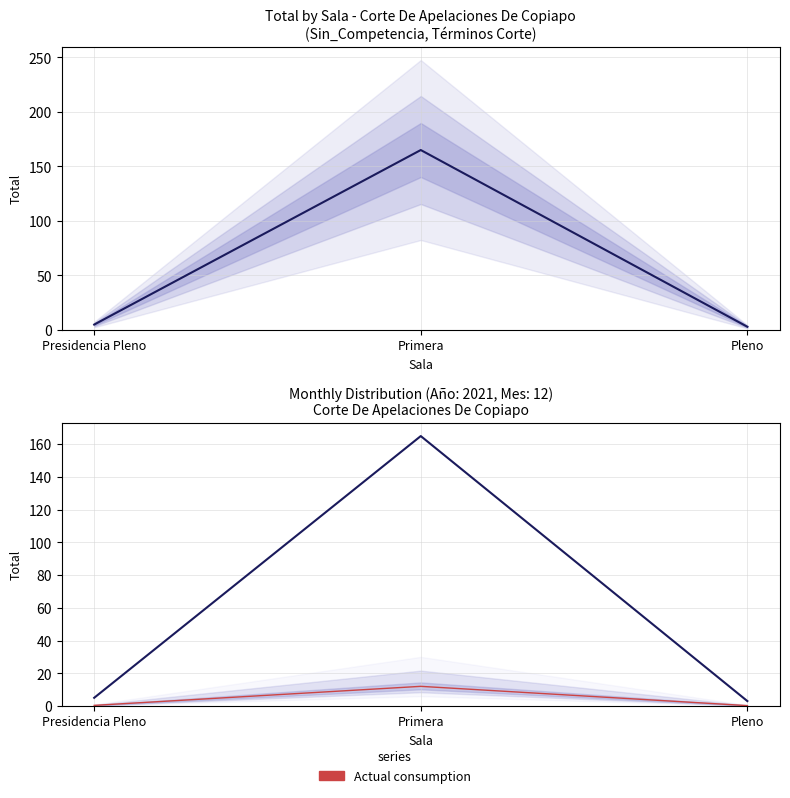

At which label does Mes-weighted Total reach its peak?

Primera